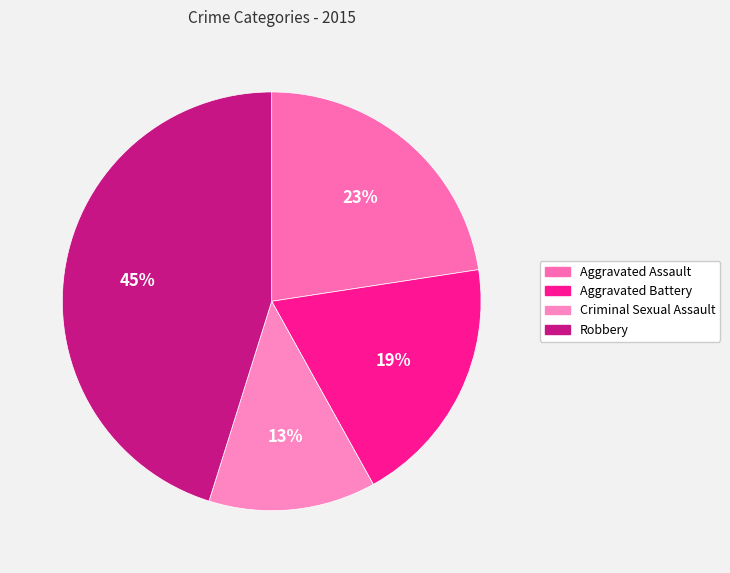

What is the largest slice in the pie chart?

Robbery